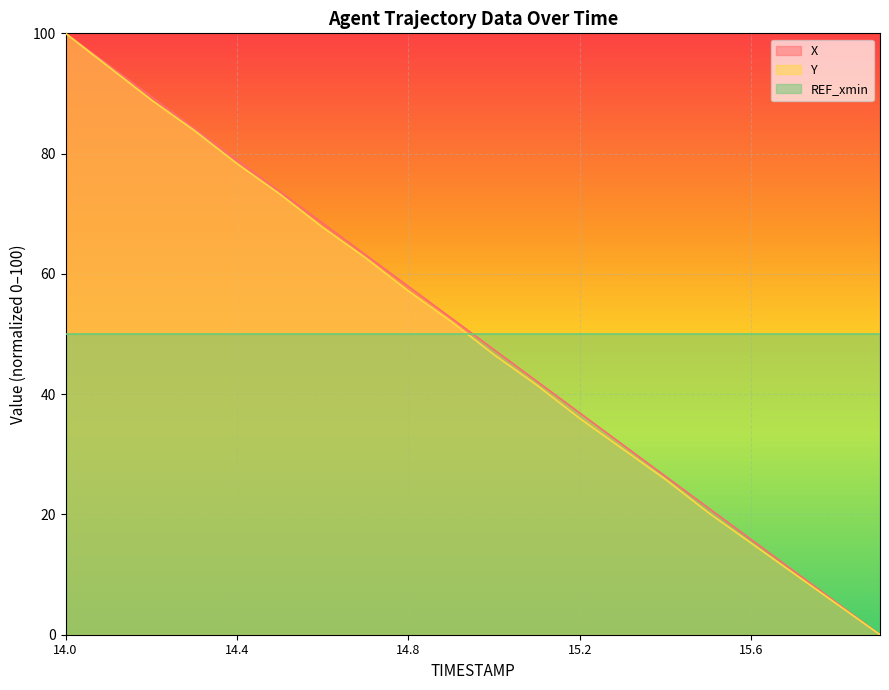

What value does the X series have at 15.8?

5.3